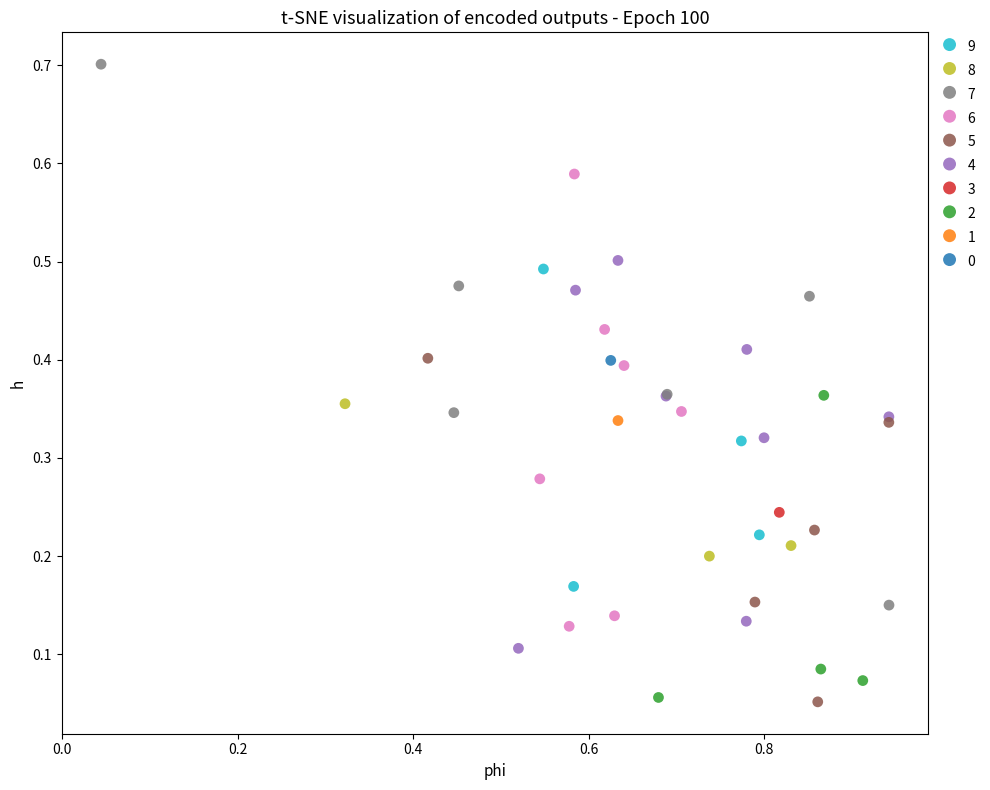

Which series reaches the maximum Y coordinate?

7